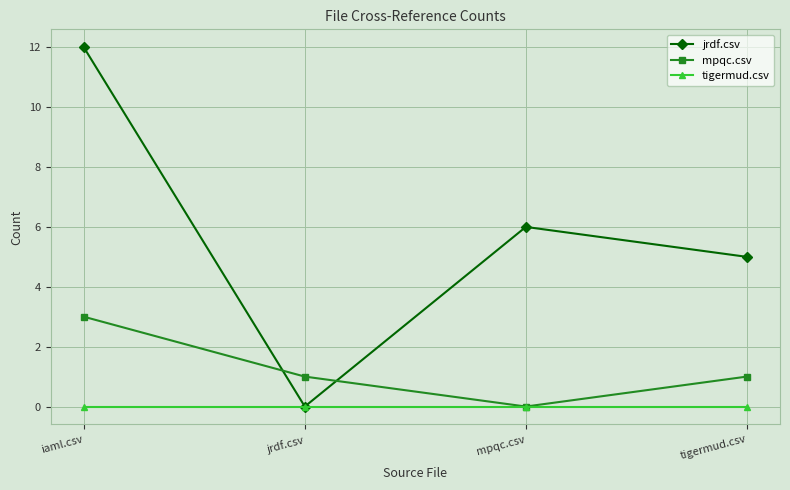

How many distinct data groups are displayed?

3